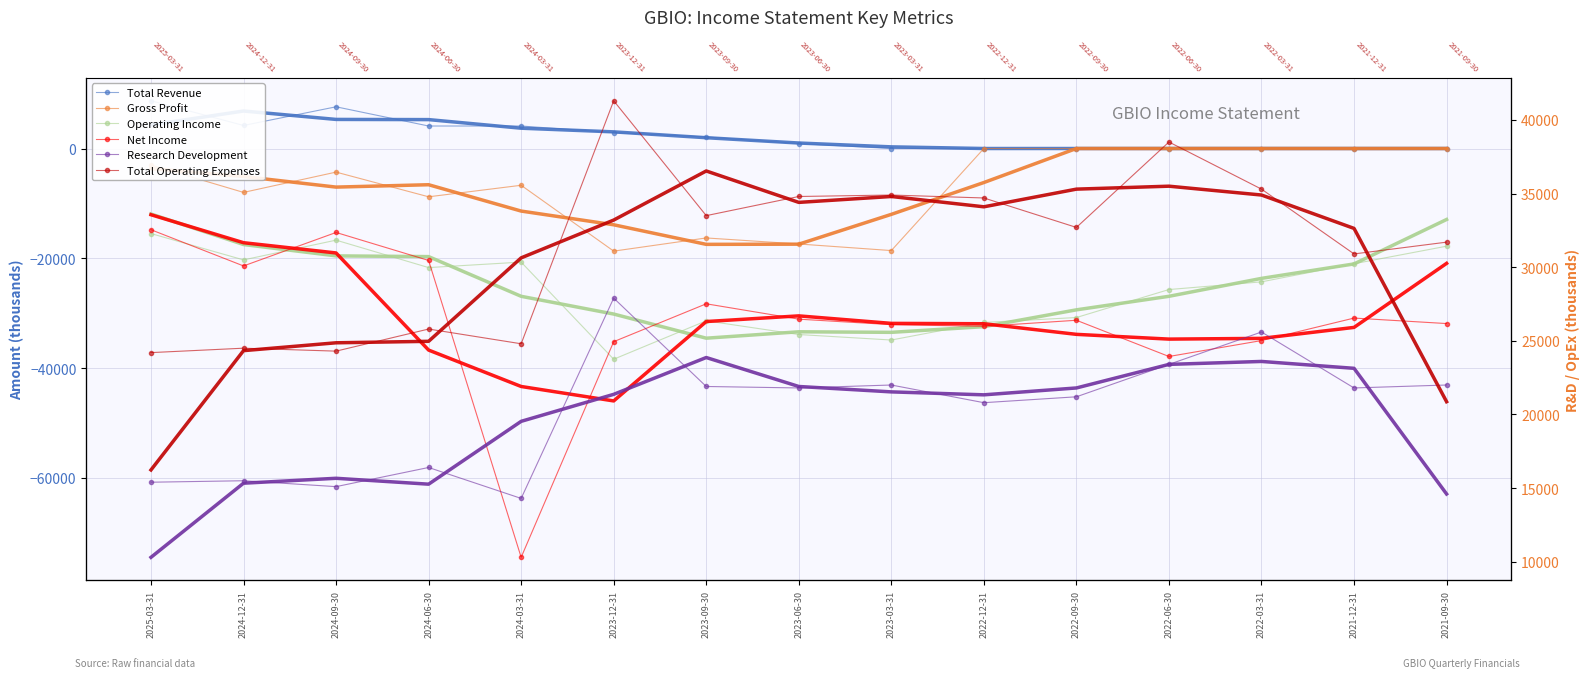

Is it true that Total Operating Expenses equals 34700 at 2022-12-31?

True